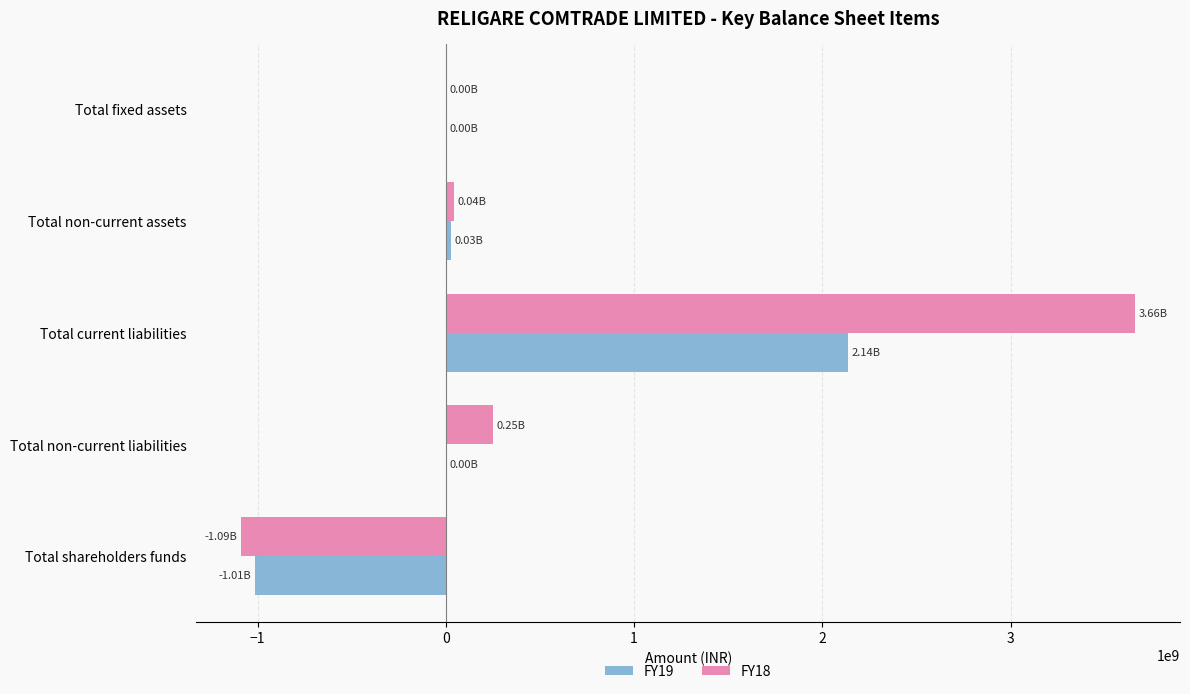

How many distinct data groups are displayed?

2